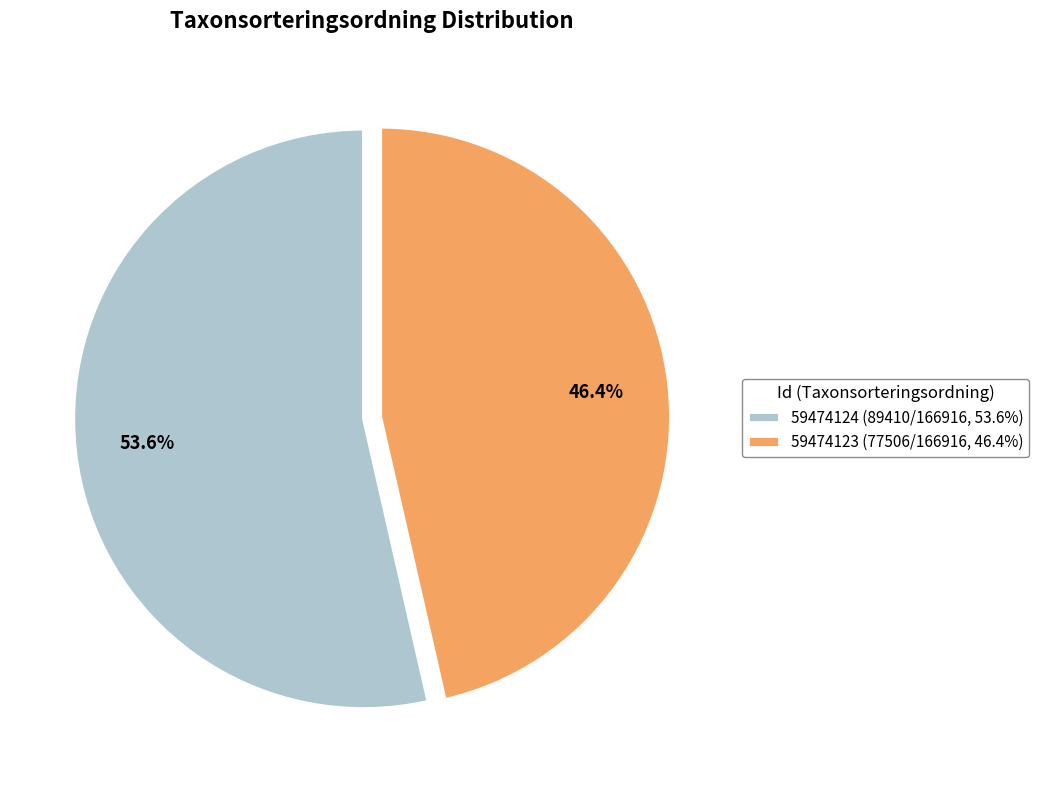

Which category has the biggest portion of the pie?

59474124